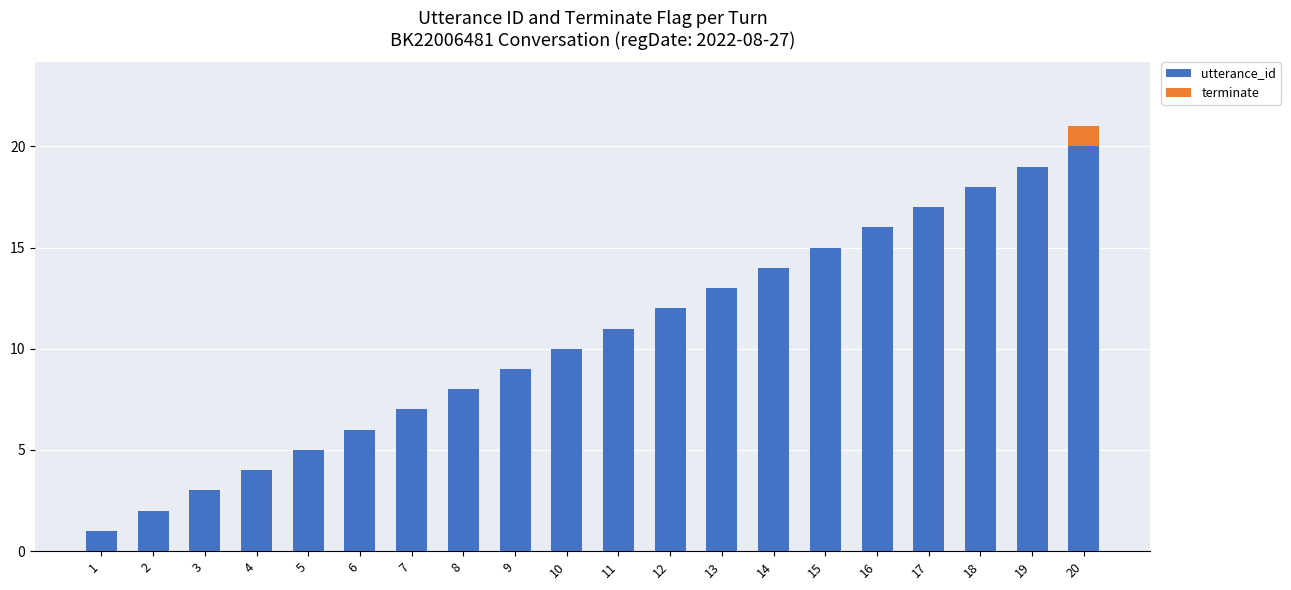

The value of utterance_id at 8 is 8. True or false?

True